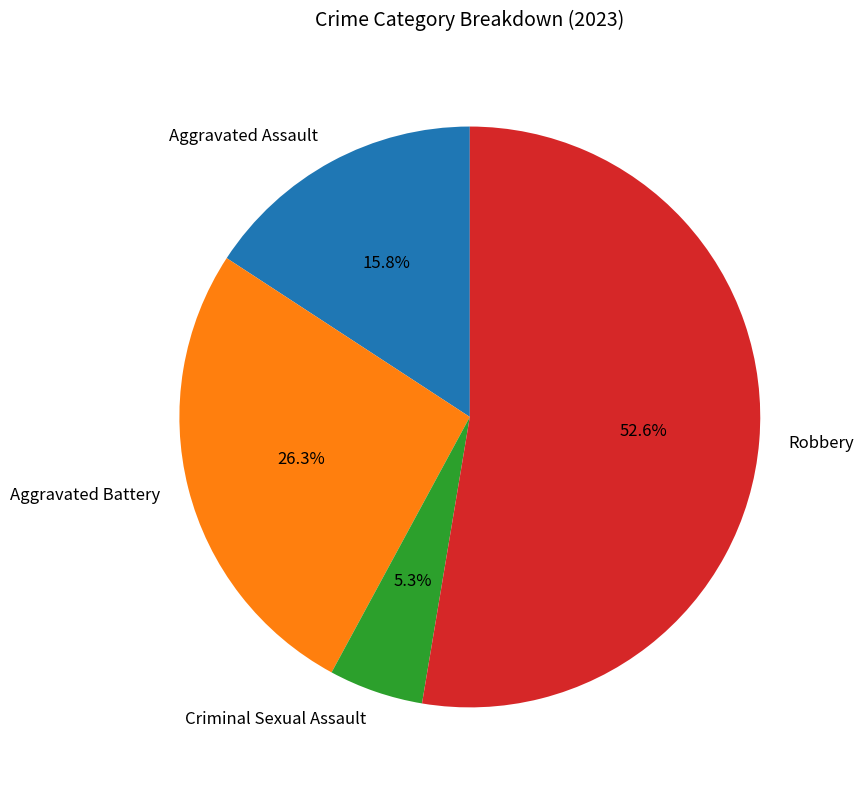

Which category has the biggest portion of the pie?

Robbery